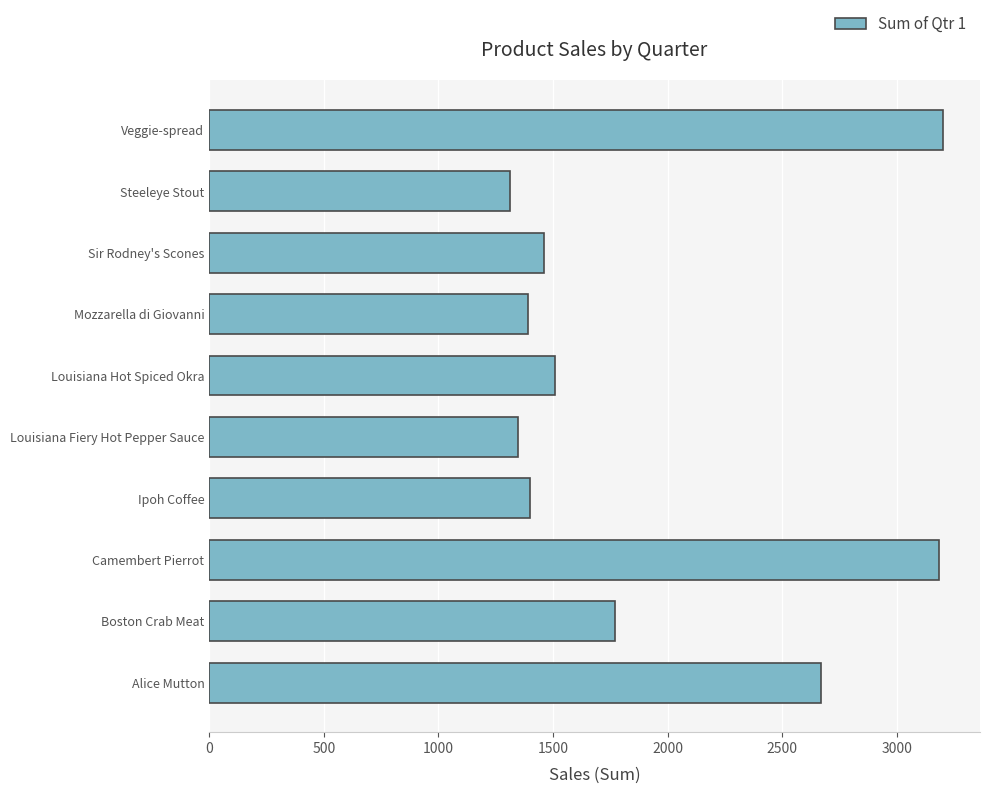

What is the approximate value at Veggie-spread?

3202.9